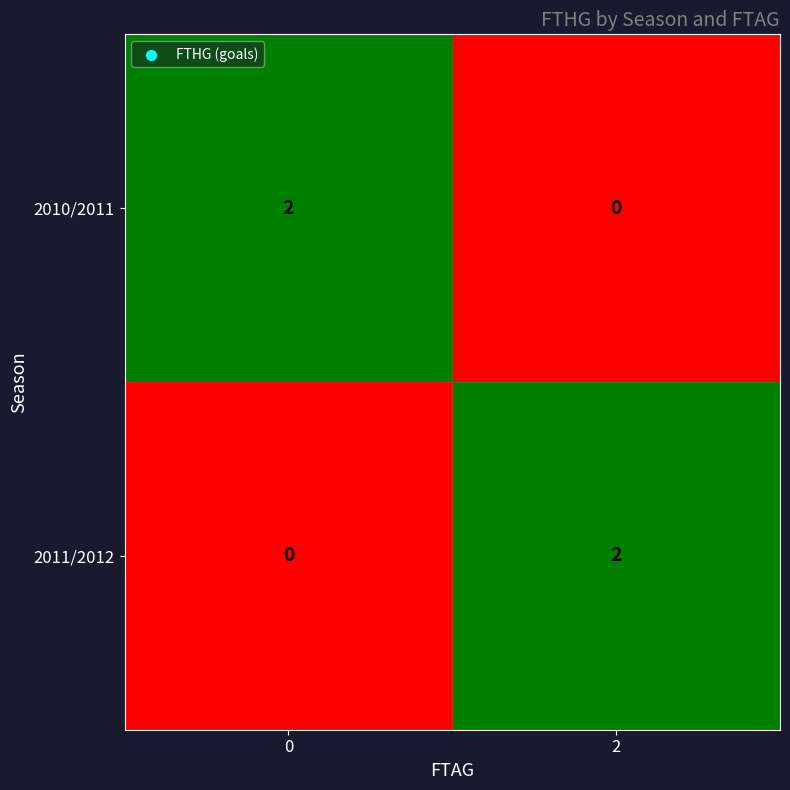

What is the maximum value shown in the chart?

2